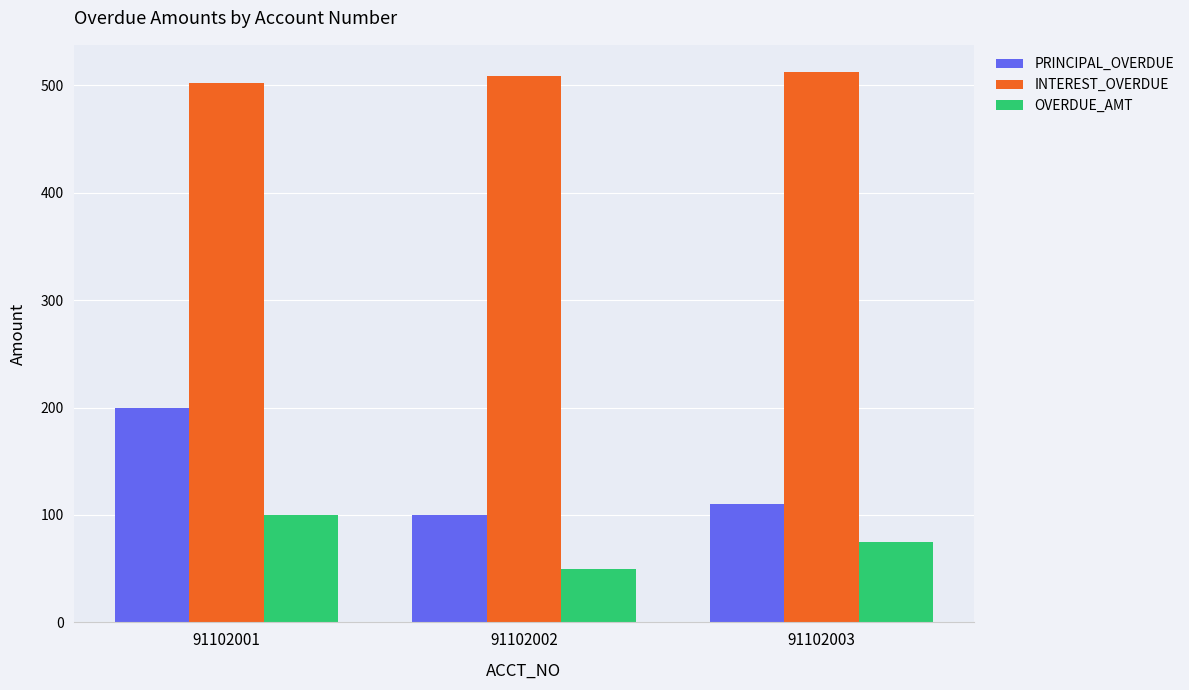

What is the difference between the second highest and minimum values in the OVERDUE_AMT series?

25